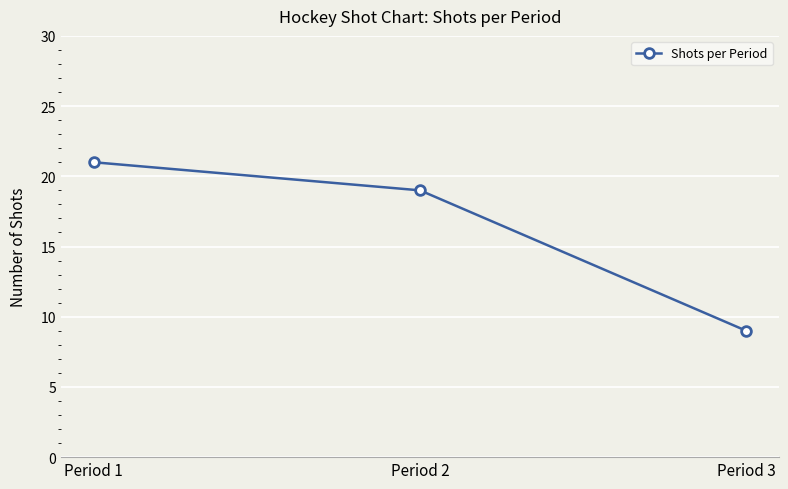

Approximately how many times larger is the value at Period 3 compared to Period 1?

0.4